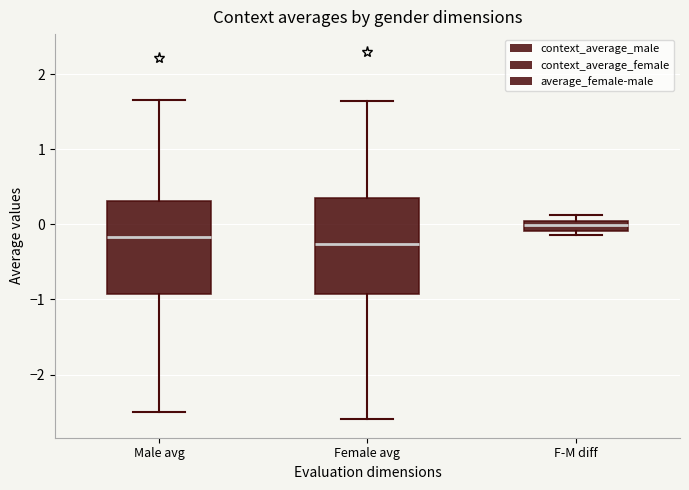

Where does the median line of the box for Female avg sit on the y-axis? The values are not printed on the chart, so give them approximately, as read against the axis.

-0.3